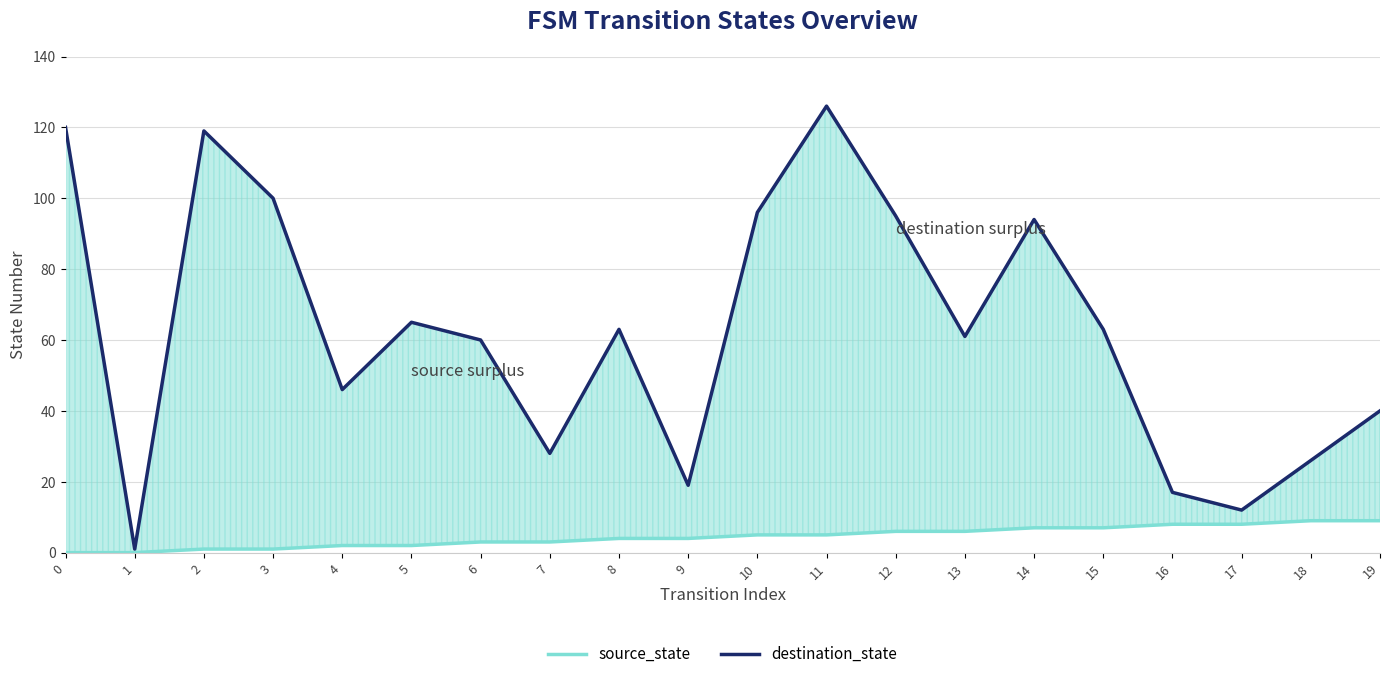

Where is source_state nearest to the value 4?

8